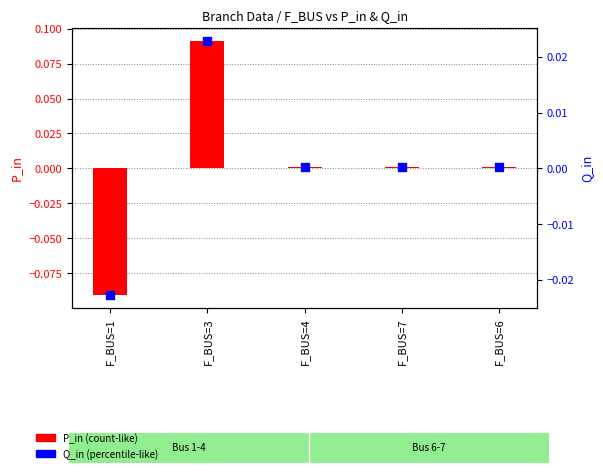

Is the value of Q_in at F_BUS=7 greater than the value of P_in at F_BUS=6?

No